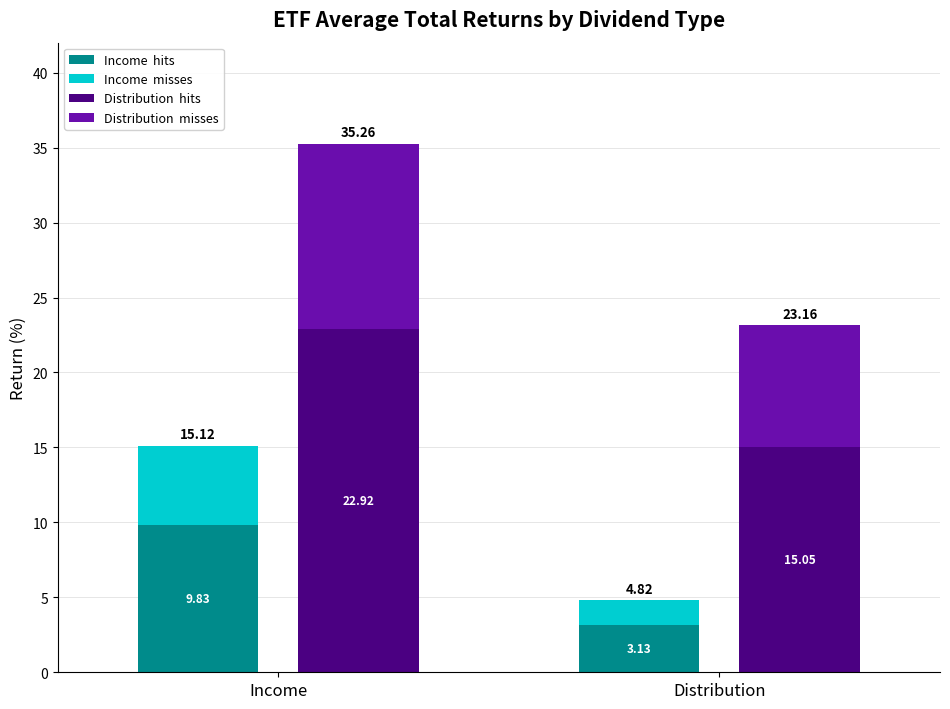

Are the bars horizontal?

No